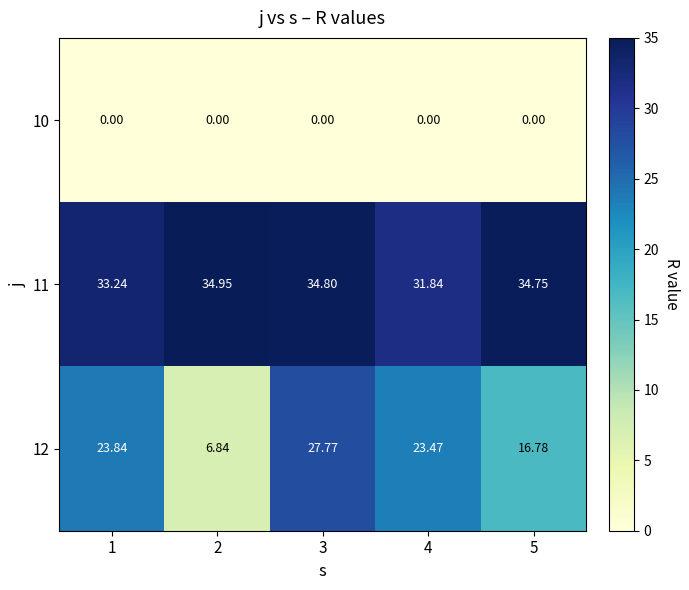

Is the value of 12 at 2 greater than the value of 10 at 3?

Yes